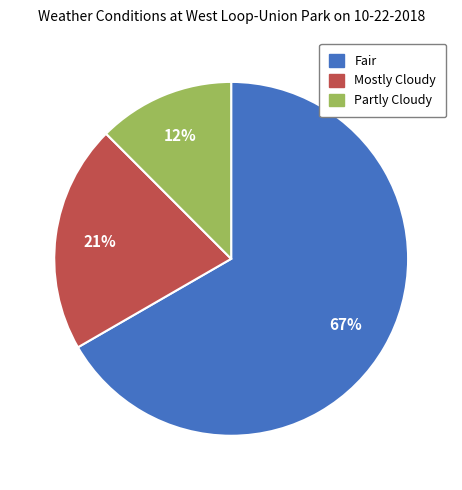

Do Mostly Cloudy and Fair together represent more than half of the pie?

Yes